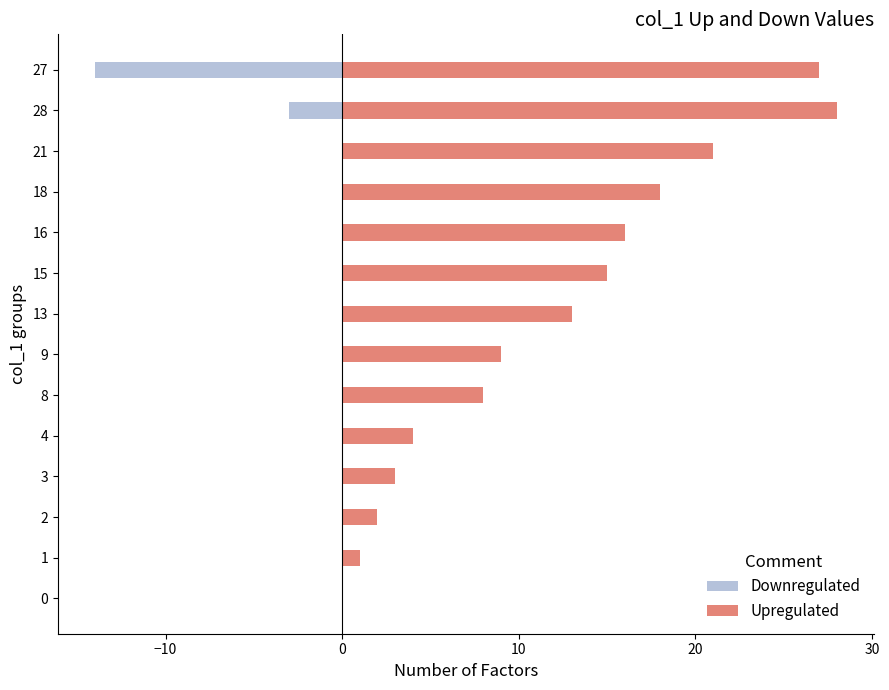

What are all the series names shown in the legend?

Downregulated, Upregulated